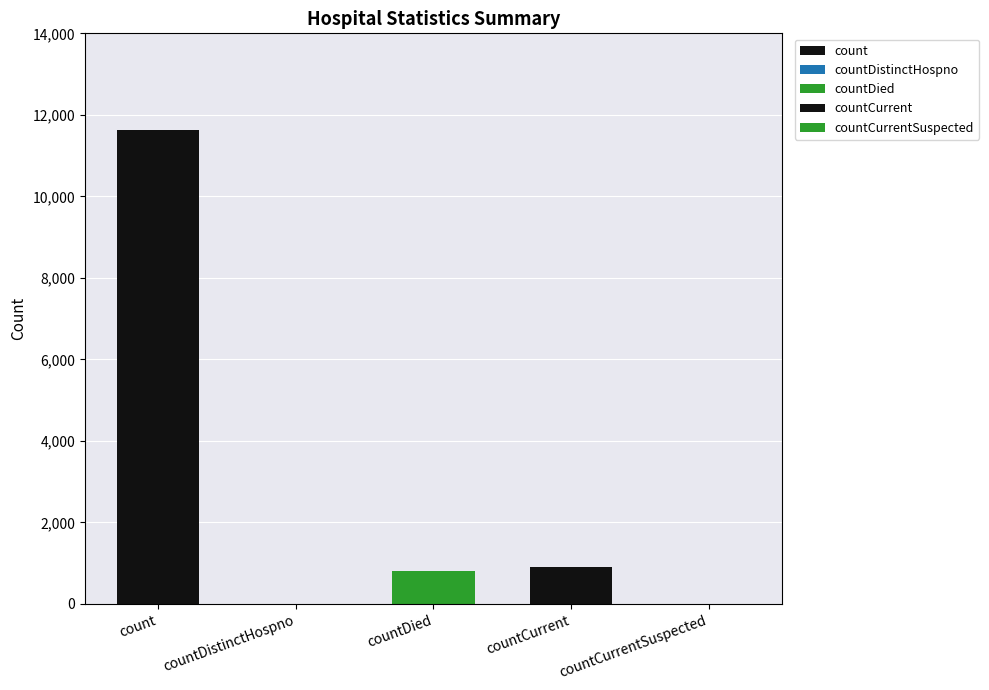

How many data points are less than 808?

2